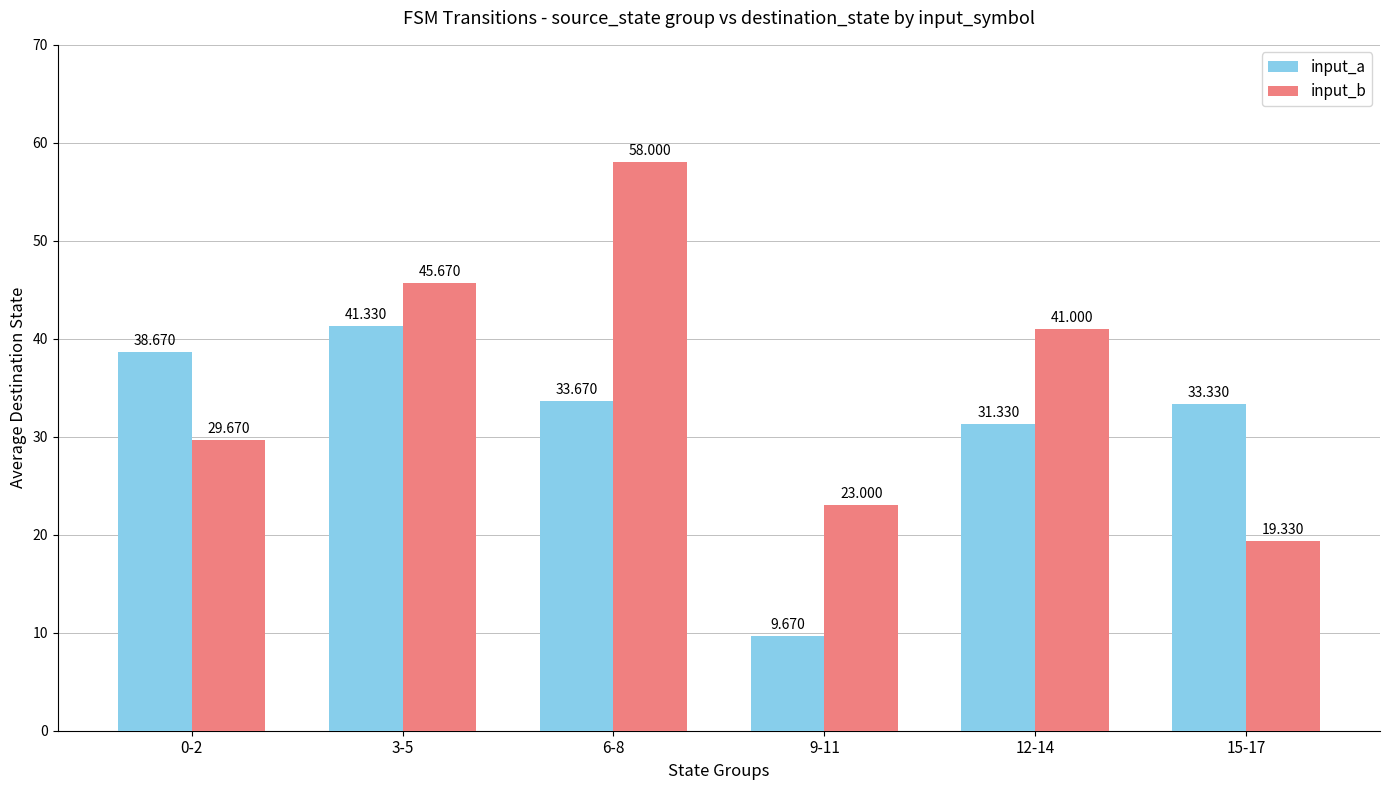

What are all the series names shown in the legend?

input_a, input_b